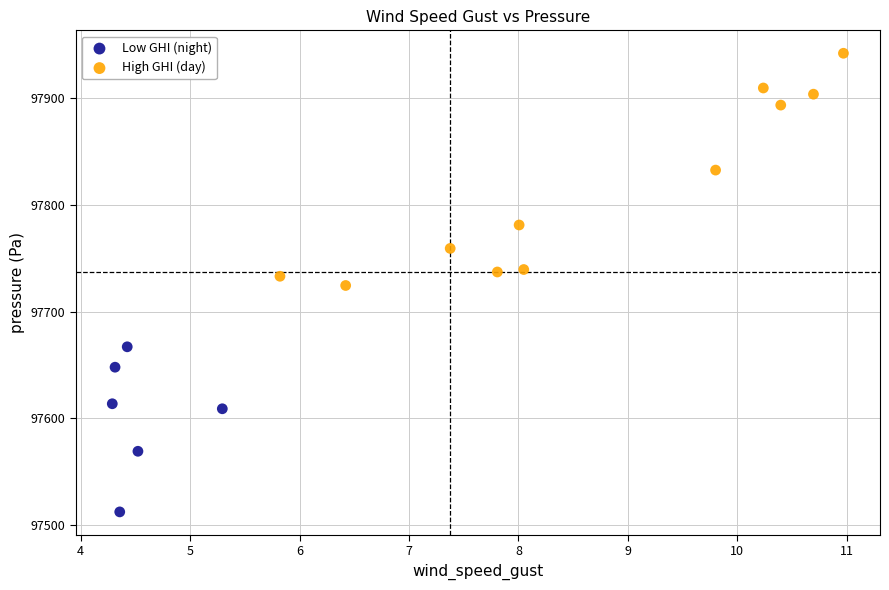

Which series has the widest spread of Y values?

High GHI (day)